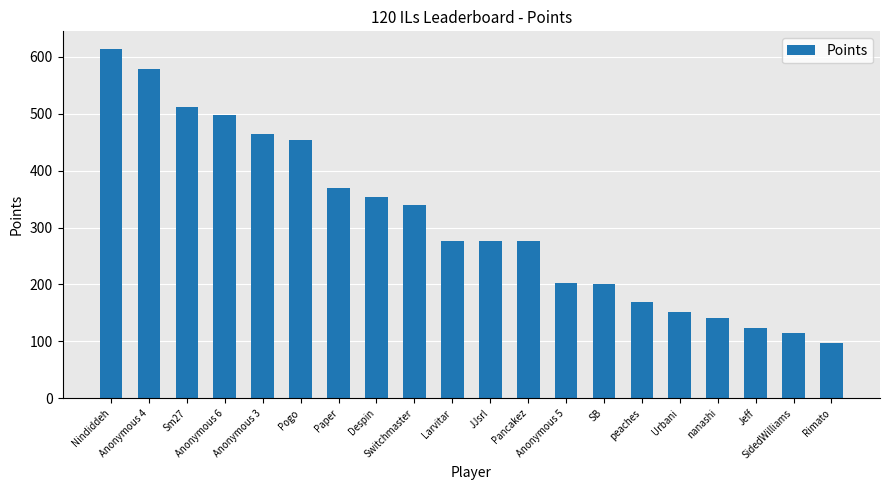

At which label is the value closest to 356?

Despin